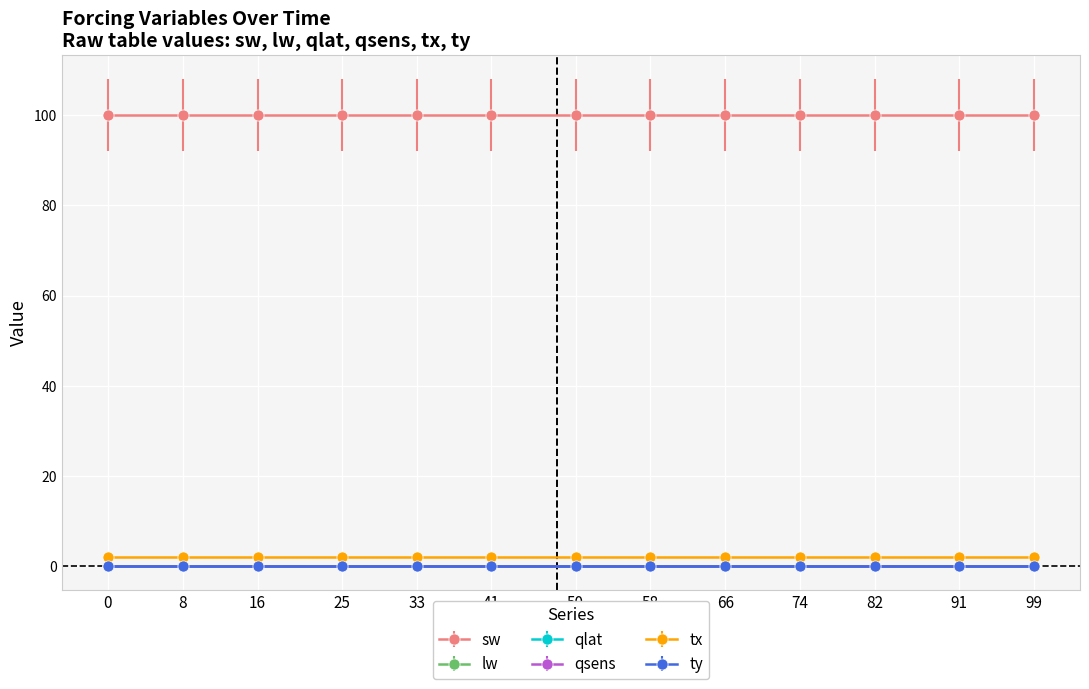

What value does the tx series have at 80?

2